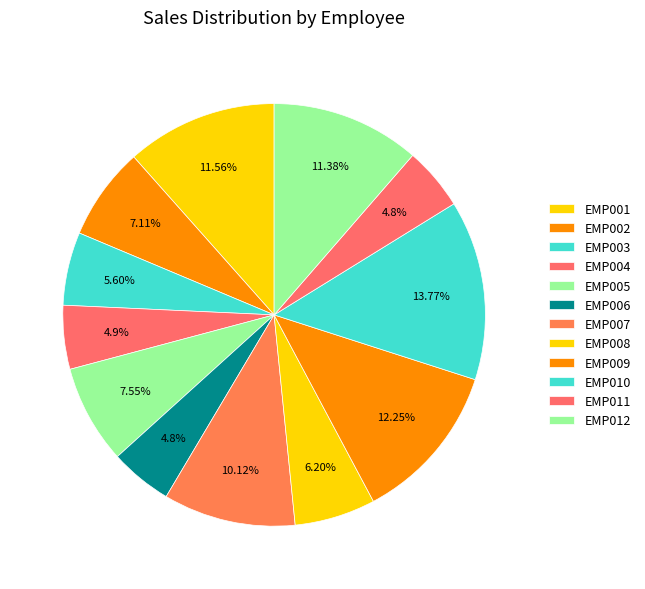

Rank the categories by value from highest to lowest.

EMP010, EMP009, EMP001, EMP012, EMP007, EMP005, EMP002, EMP008, EMP003, EMP004, EMP011, EMP006